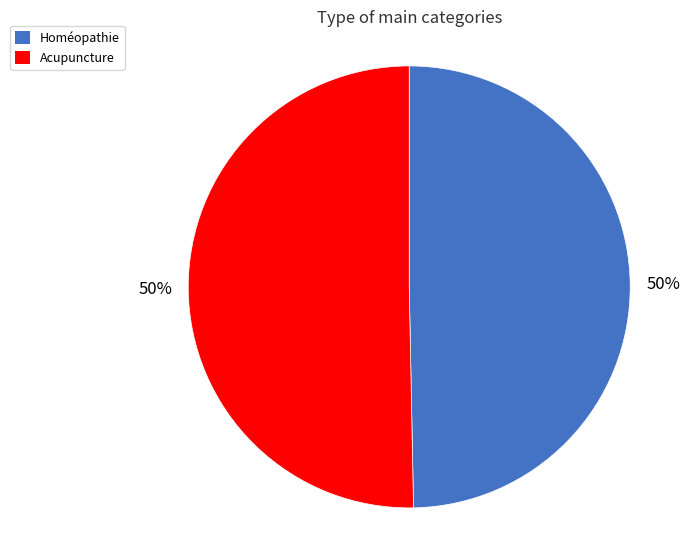

How many slices are in this pie chart?

2